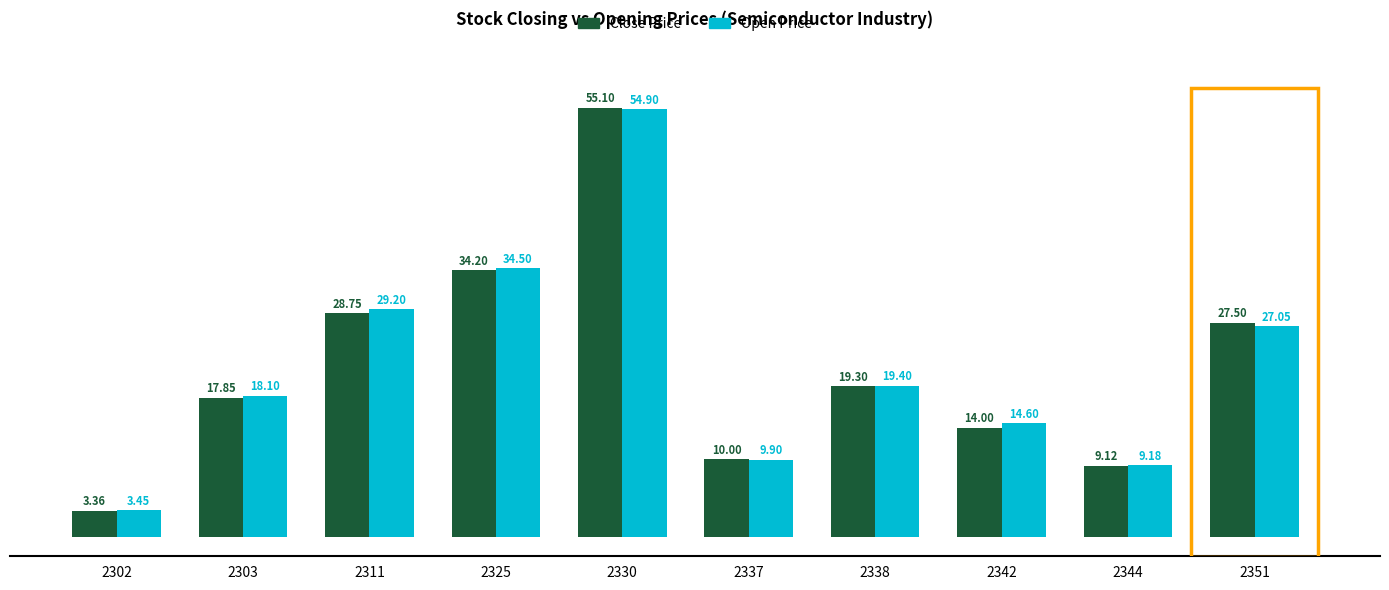

What is the value of the Open Price bar at the 9th from the left?

9.2